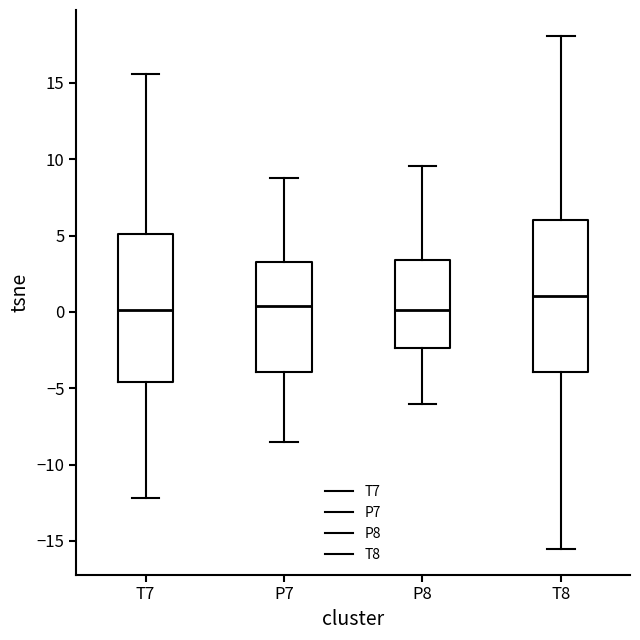

Reading left to right, transcribe this box plot: for each box, give where its median line is, the range the box spans, and where its two whiskers end, as read against the y-axis. The values are not printed on the chart, so give them approximately, as read against the axis.

T7: median 0.0, box -4.5 to 5.0, whiskers -12.0 to 15.5
P7: median 0.5, box -4.0 to 3.5, whiskers -8.5 to 9.0
P8: median 0.0, box -2.5 to 3.5, whiskers -6.0 to 9.5
T8: median 1.0, box -4.0 to 6.0, whiskers -15.5 to 18.0